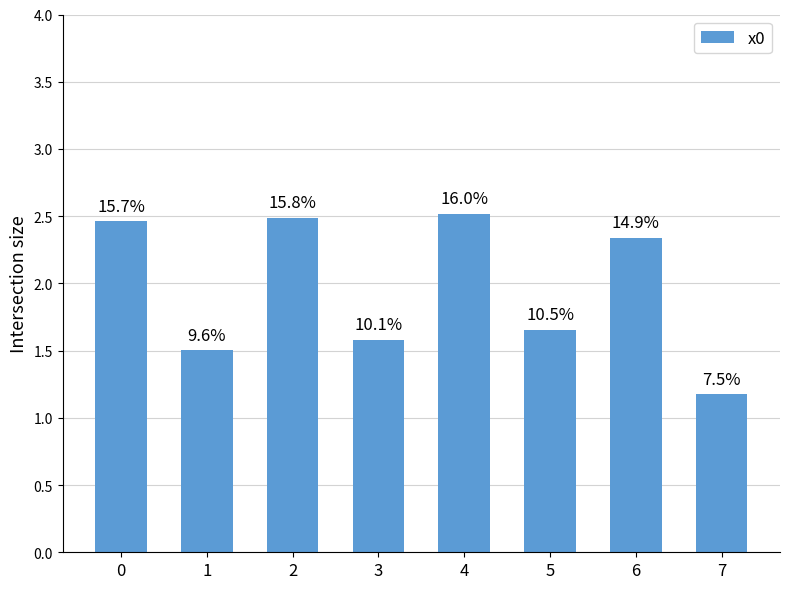

How many bars are there in total?

8